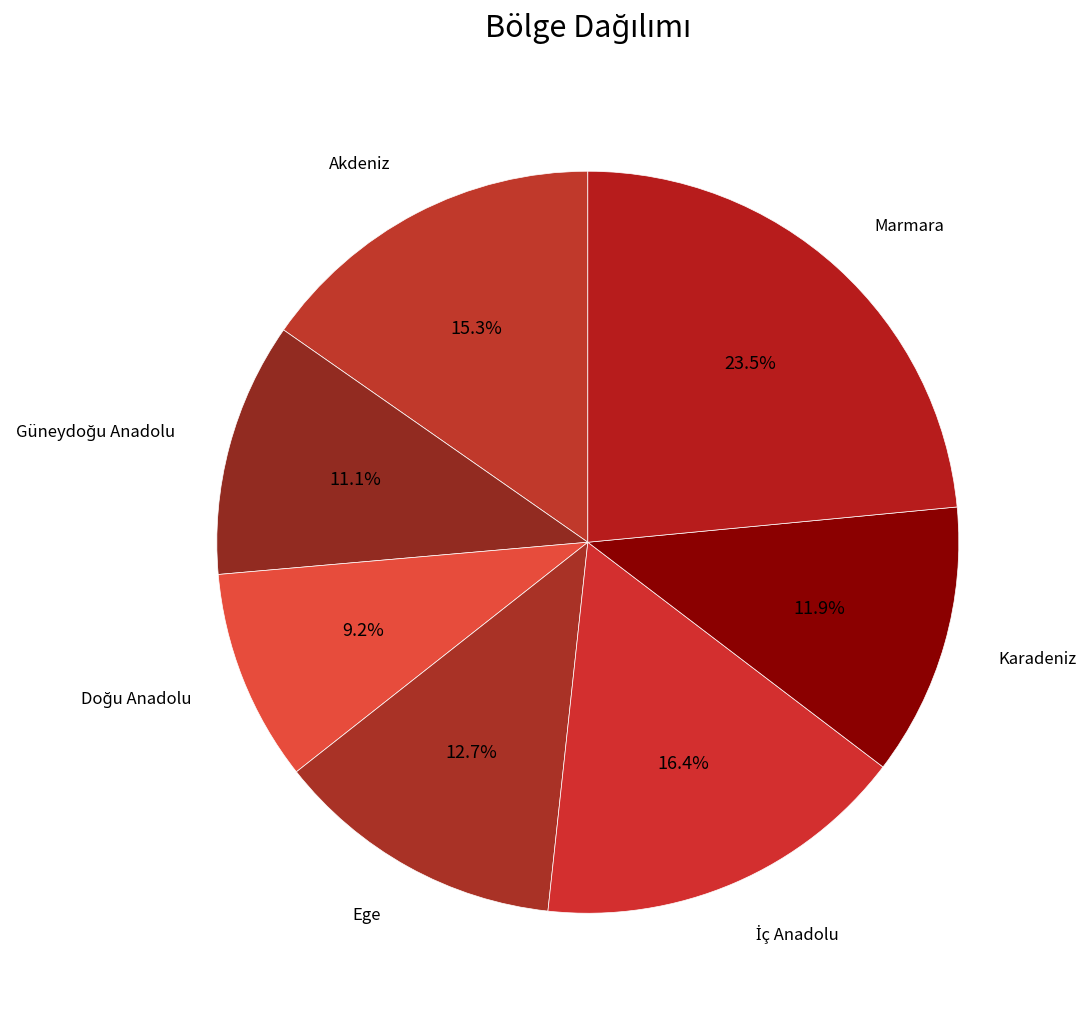

How many segments does this pie chart have?

7